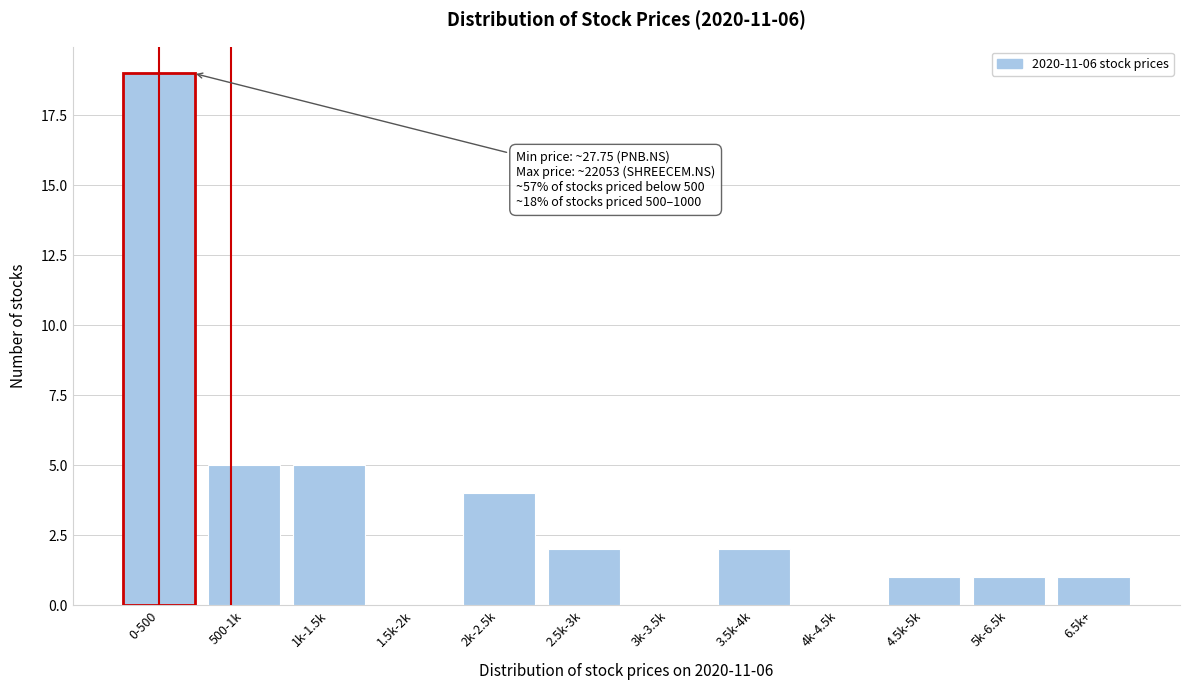

Reading left to right, extract all data points from this chart.

0-500=19	500-1k=5	1k-1.5k=5	1.5k-2k=0	2k-2.5k=4	2.5k-3k=2	3k-3.5k=0	3.5k-4k=2	4k-4.5k=0	4.5k-5k=1	5k-6.5k=1	6.5k+=1